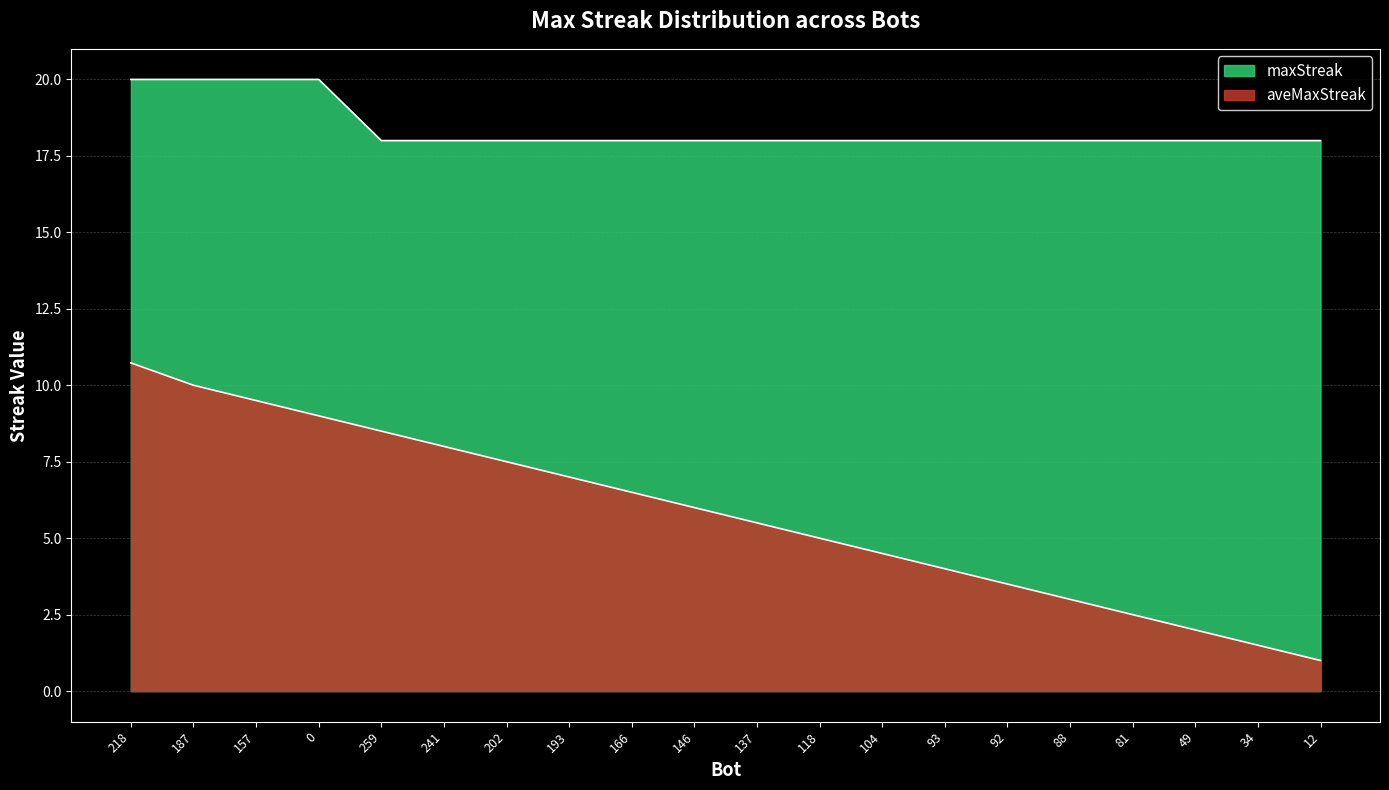

Reading left to right, transcribe all the data shown in this chart.

maxStreak: 218=20.0	187=20.0	157=20.0	0=20.0	259=18.0	241=18.0	202=18.0	193=18.0	166=18.0	146=18.0	137=18.0	118=18.0	104=18.0	93=18.0	92=18.0	88=18.0	81=18.0	49=18.0	34=18.0	12=18.0
aveMaxStreak: 218=10.7	187=10.0	157=9.5	0=9.0	259=8.5	241=8.0	202=7.5	193=7.0	166=6.5	146=6.0	137=5.5	118=5.0	104=4.5	93=4.0	92=3.5	88=3.0	81=2.5	49=2.0	34=1.5	12=1.0